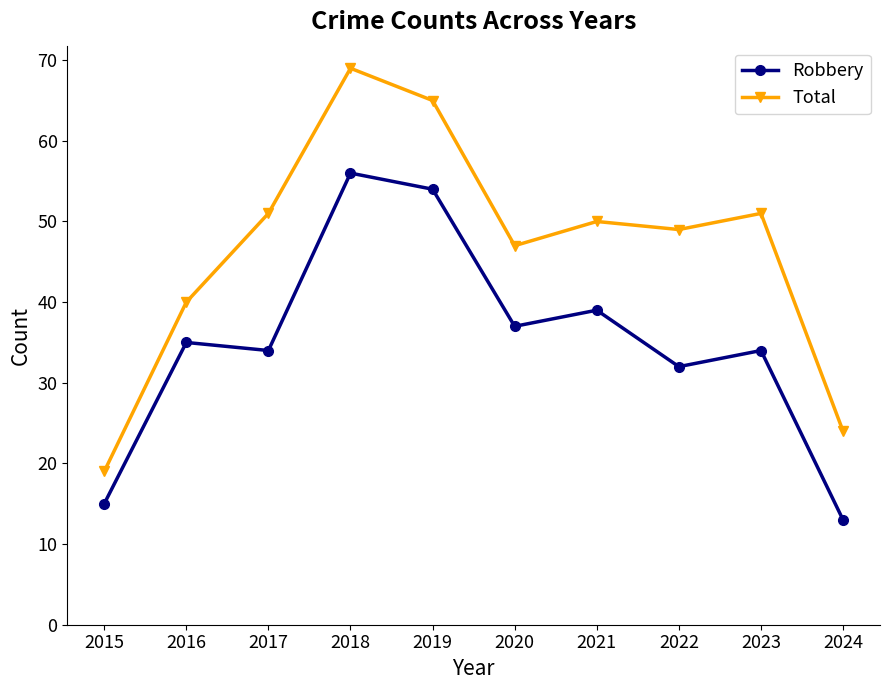

Which category has the highest value in the Robbery series?

2018